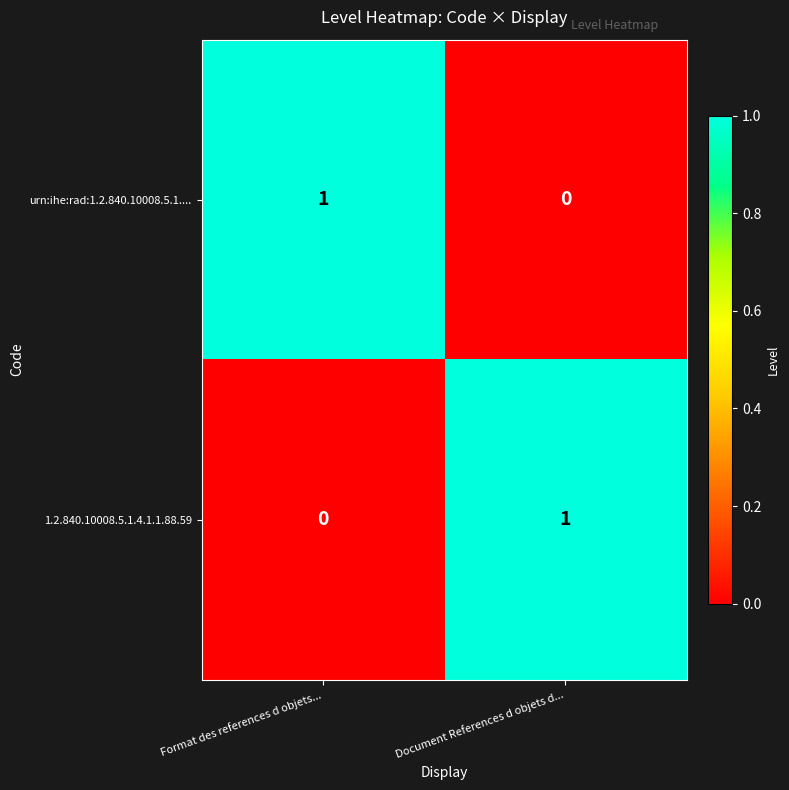

Reading left to right, transcribe all the data shown in this chart.

urn:ihe:rad:1.2.840.10008.5.1....: Format des references d objets...=1	Document References d objets d...=0
1.2.840.10008.5.1.4.1.1.88.59: Format des references d objets...=0	Document References d objets d...=1